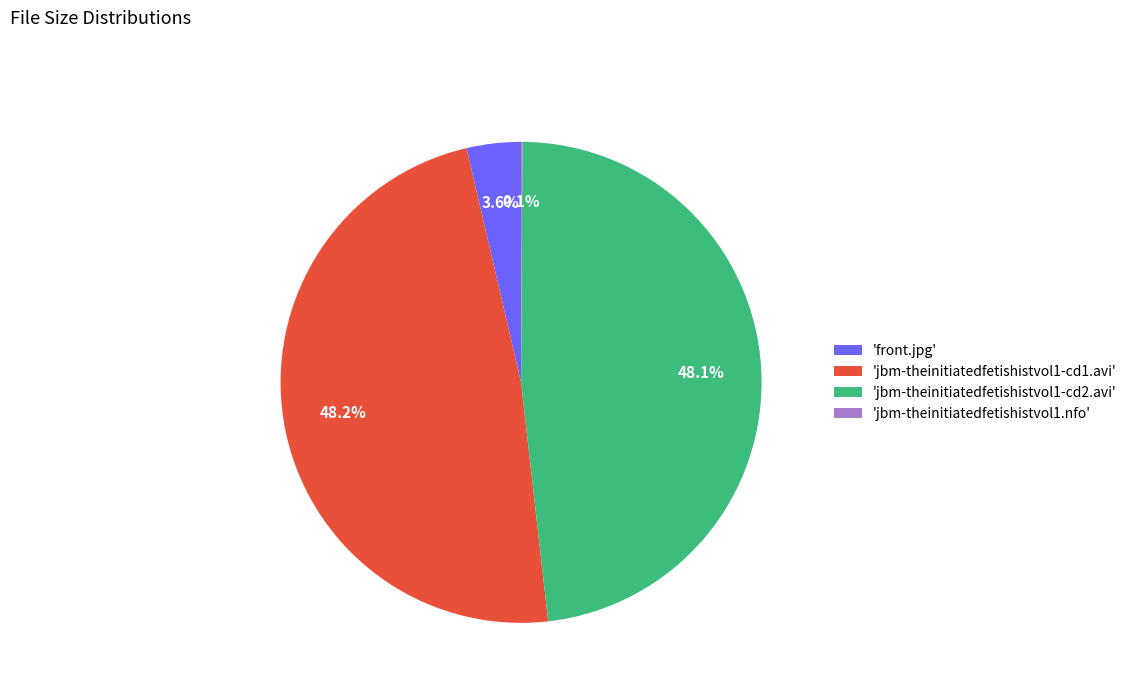

Which has a higher value, 'jbm-theinitiatedfetishistvol1-cd2.avi' or 'front.jpg'?

'jbm-theinitiatedfetishistvol1-cd2.avi'